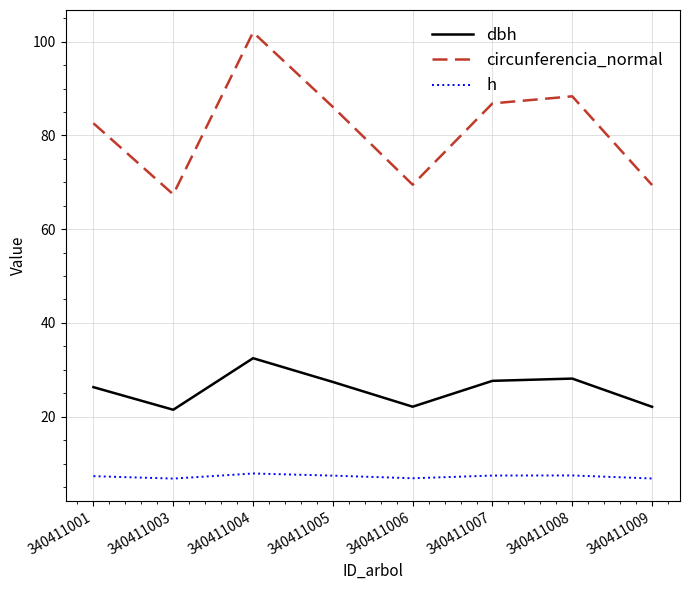

At which label does dbh first exceed 27?

340411004